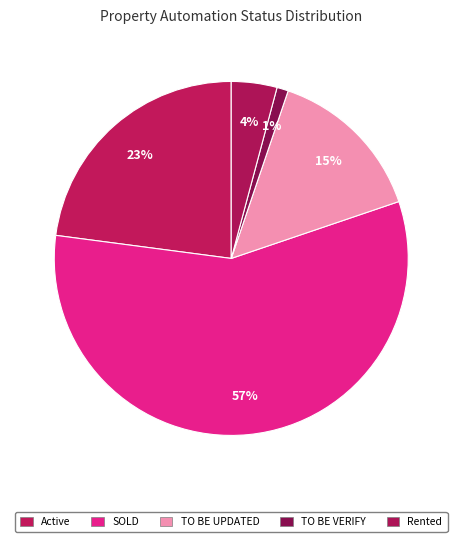

Rank the categories by value from lowest to highest.

TO BE VERIFY, Rented, TO BE UPDATED, Active, SOLD